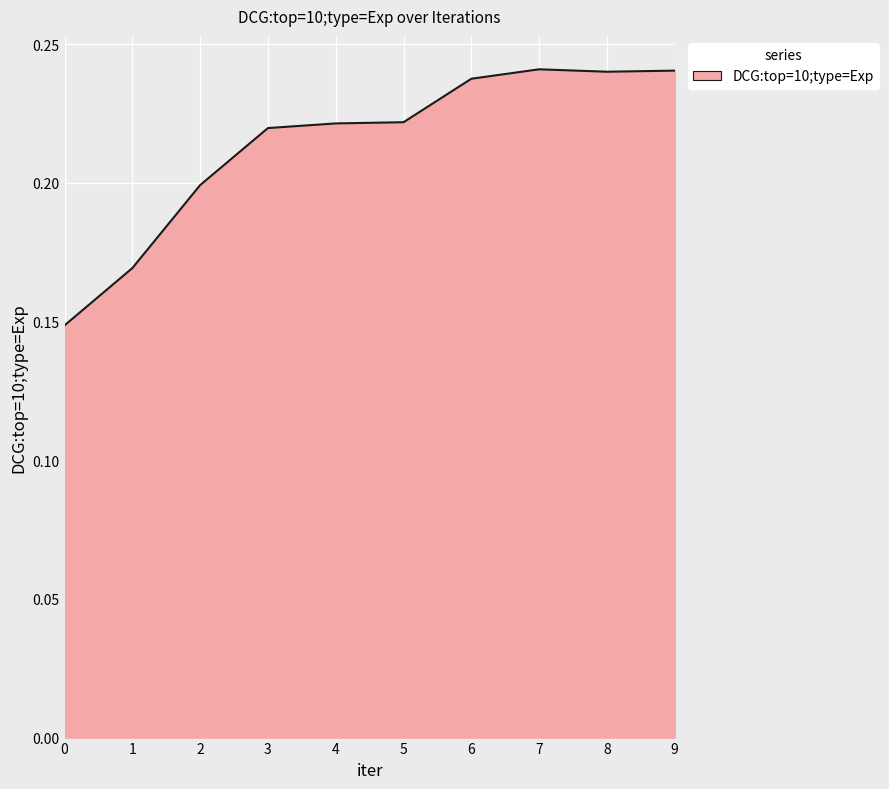

The value at 2 is 0.3. True or false?

False